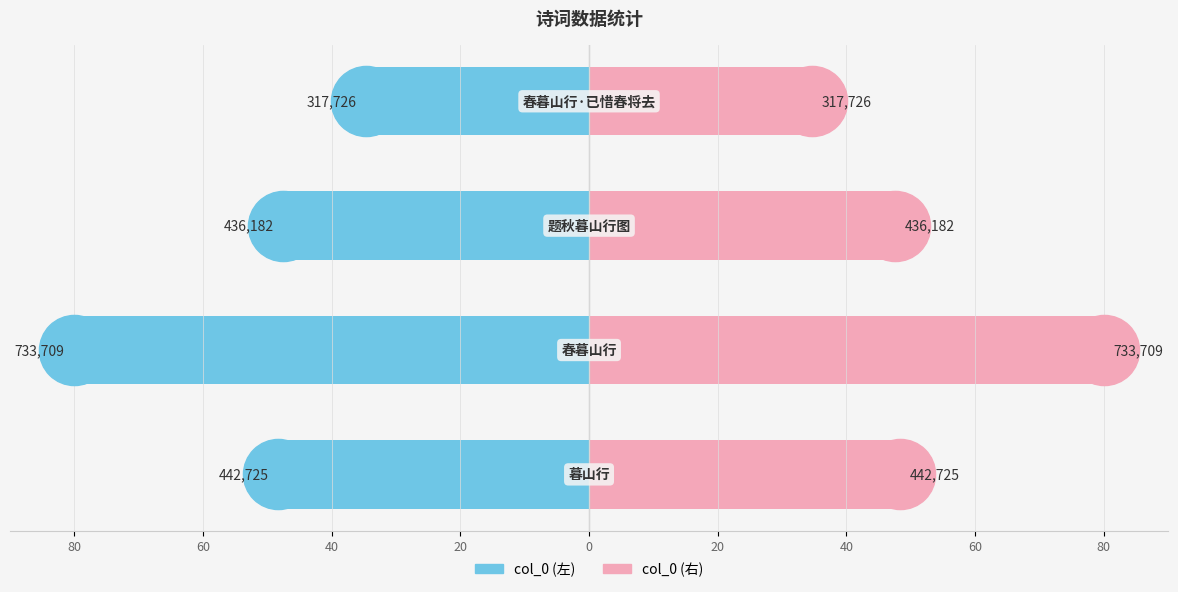

Reading right to left, extract all data points from this chart.

col_0 (左): -34.6	-47.6	-80.0	-48.3
col_0 (右): 34.6	47.6	80.0	48.3